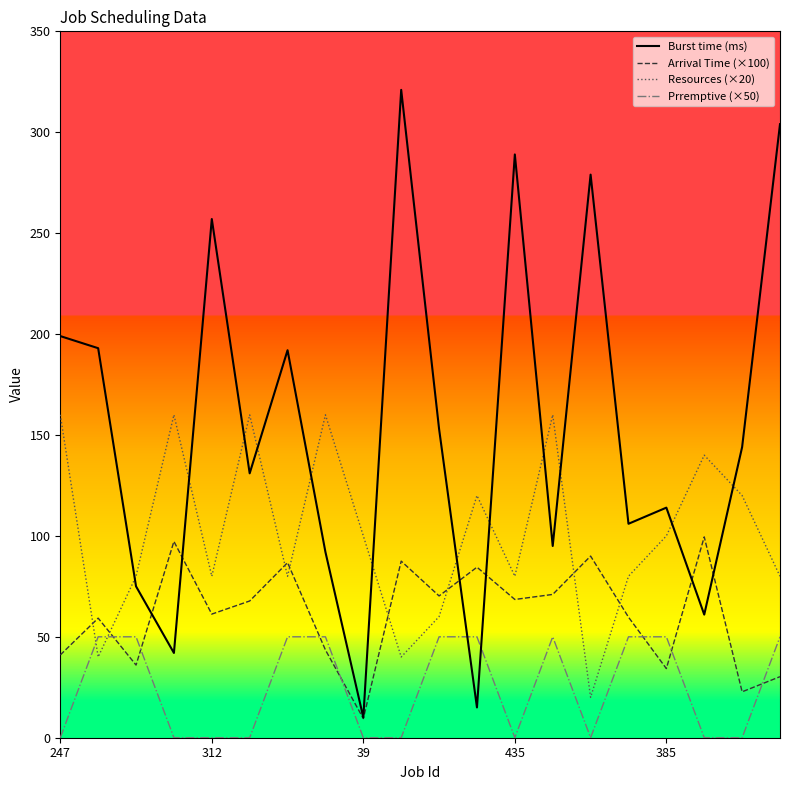

What is the difference between the maximum and minimum values in the Burst time (ms) series?

311.0